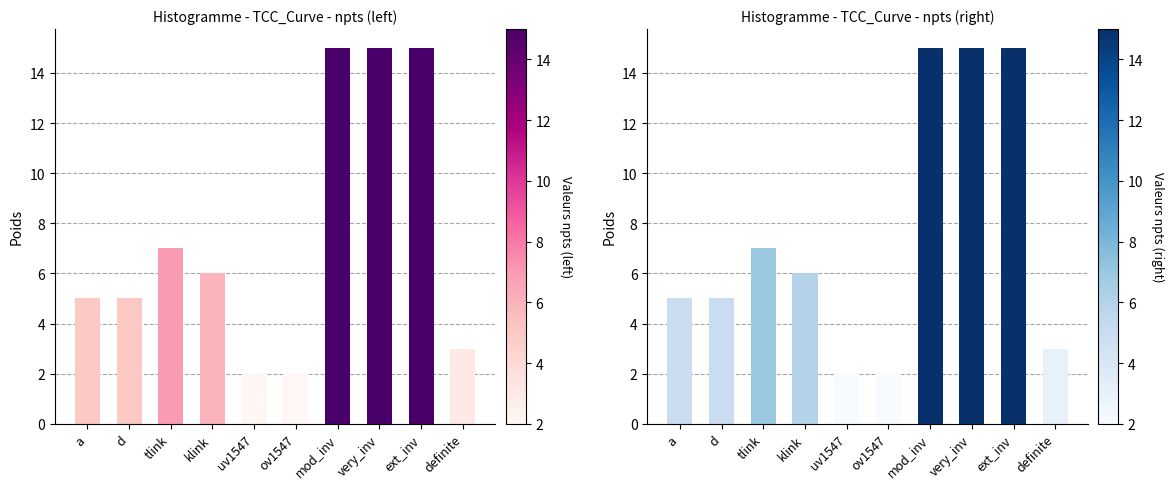

How many values are below 6?

5